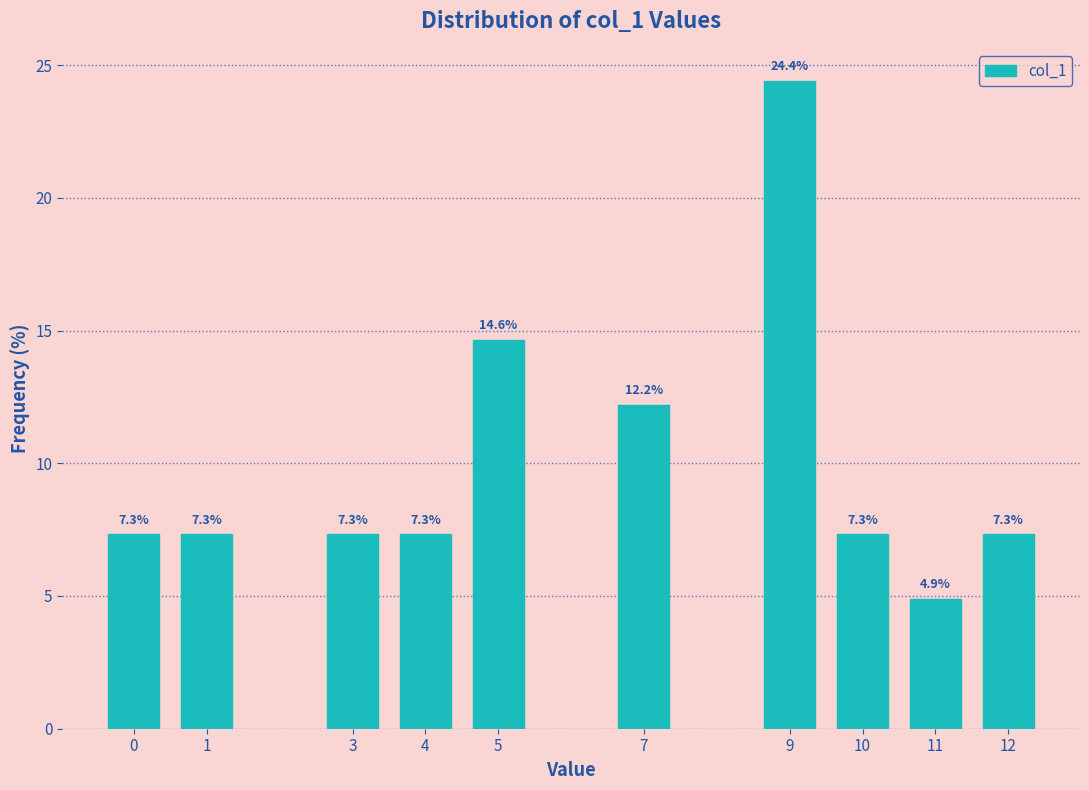

Reading left to right, transcribe all the data shown in this chart.

7.3	7.3	7.3	7.3	14.6	12.2	24.4	7.3	4.9	7.3